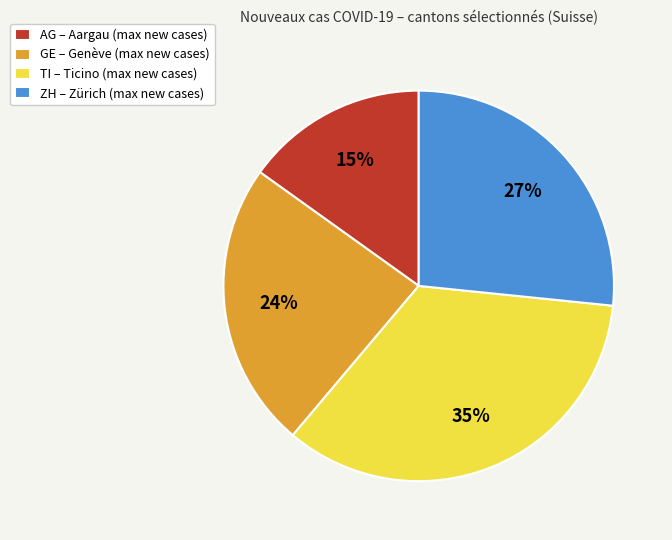

Do TI – Ticino (max new cases) and ZH – Zürich (max new cases) together represent more than half of the pie?

Yes